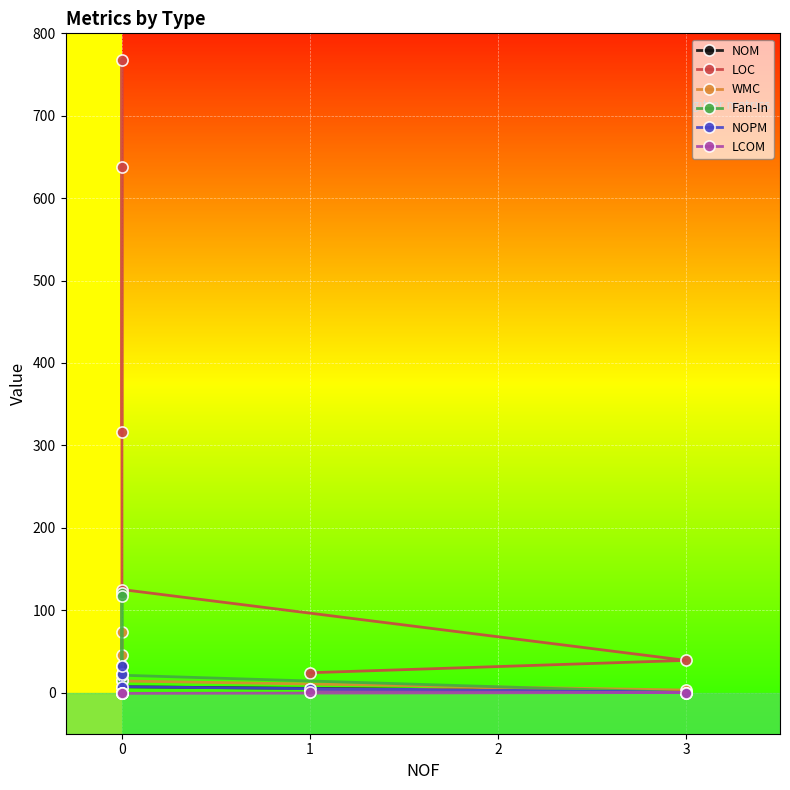

What is the value of the Fan-In point at the 6th from the left?

1.0